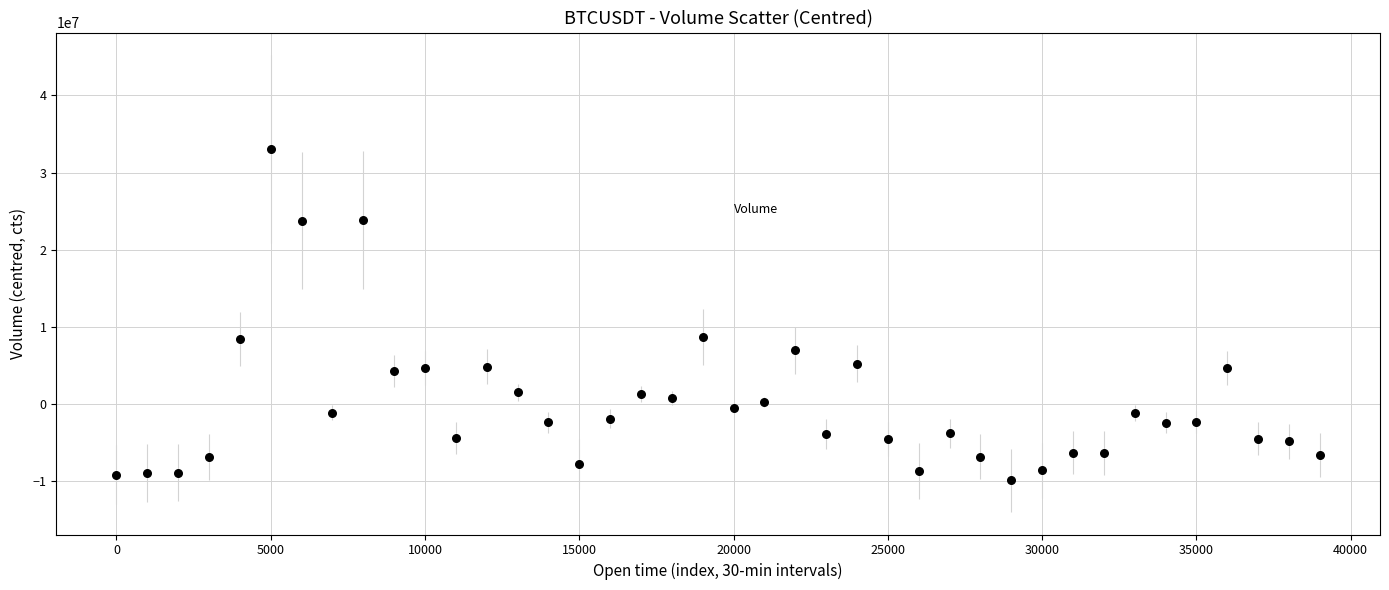

What is the range of X values (max minus min)?

39000.0